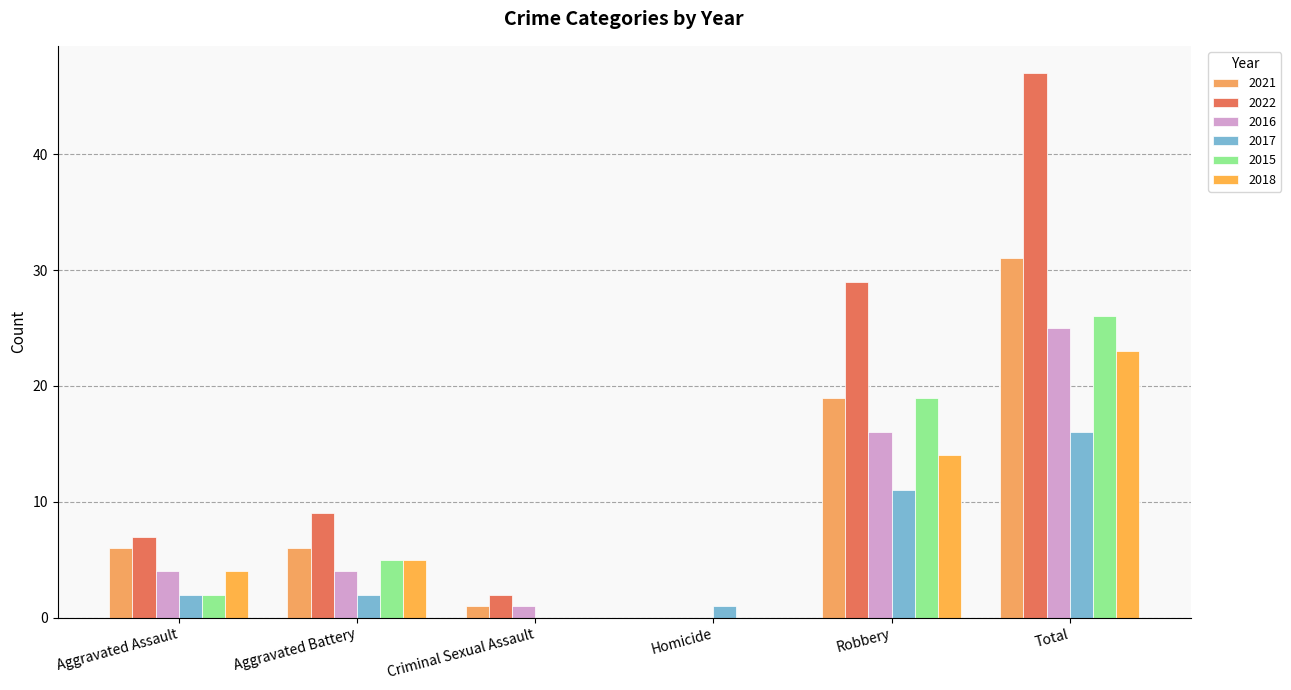

Rank the series at Criminal Sexual Assault from lowest to highest value.

2017, 2015, 2018, 2021, 2016, 2022